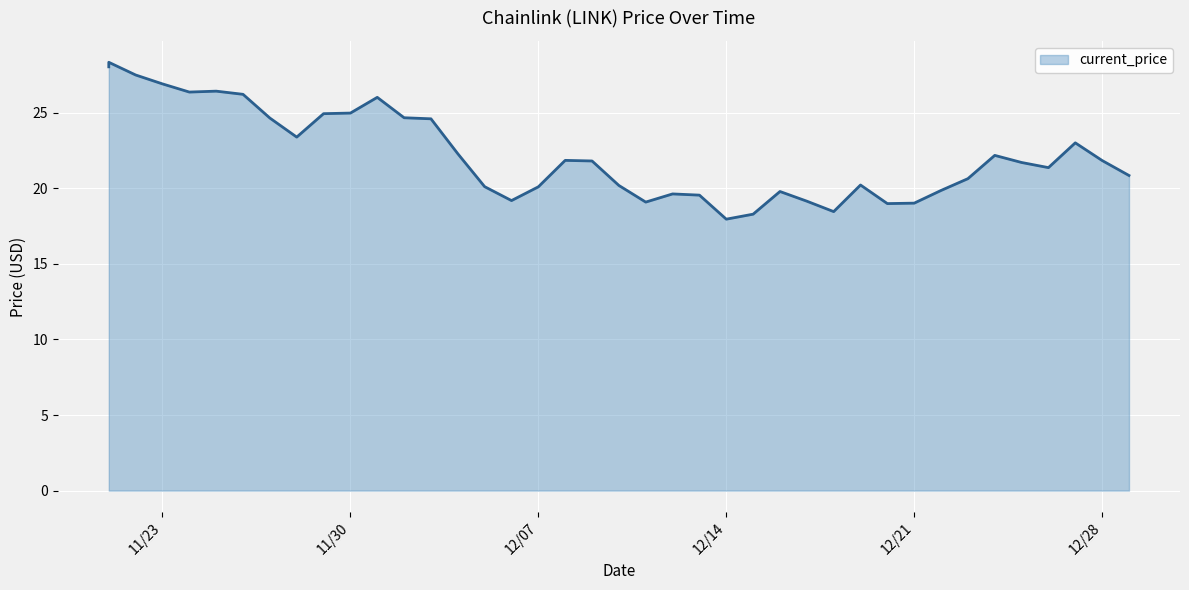

What is the minimum value shown in the chart?

18.0